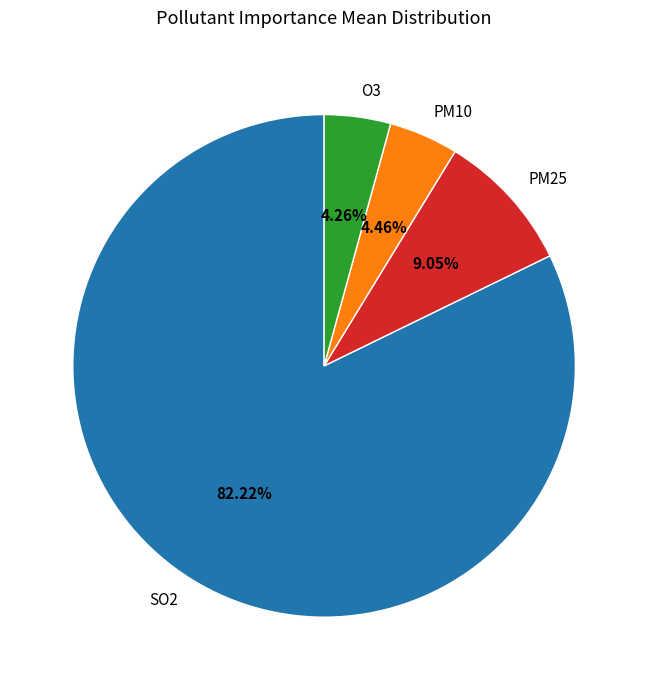

To the nearest percent, what is the difference between the largest and smallest slice percentages?

78%